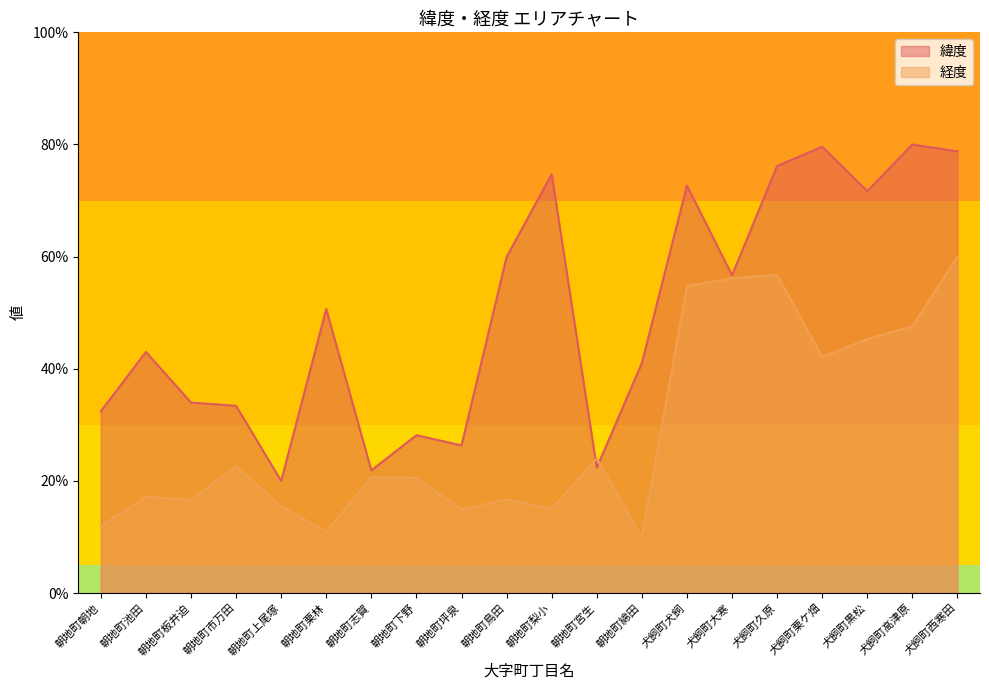

In 緯度, how many points are higher than both neighbors (excluding endpoints)?

7